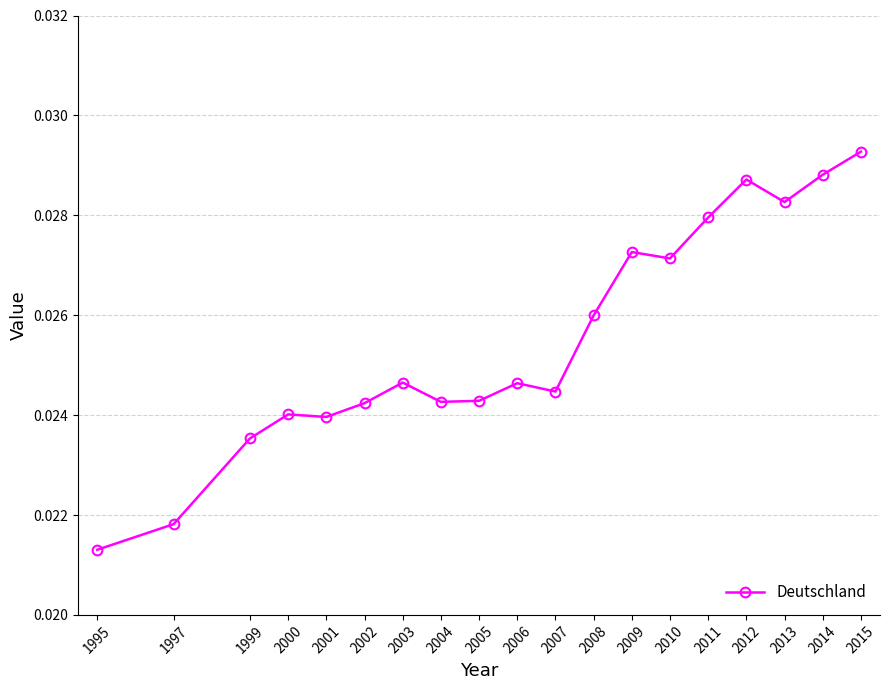

What is the sum of all values?

0.5